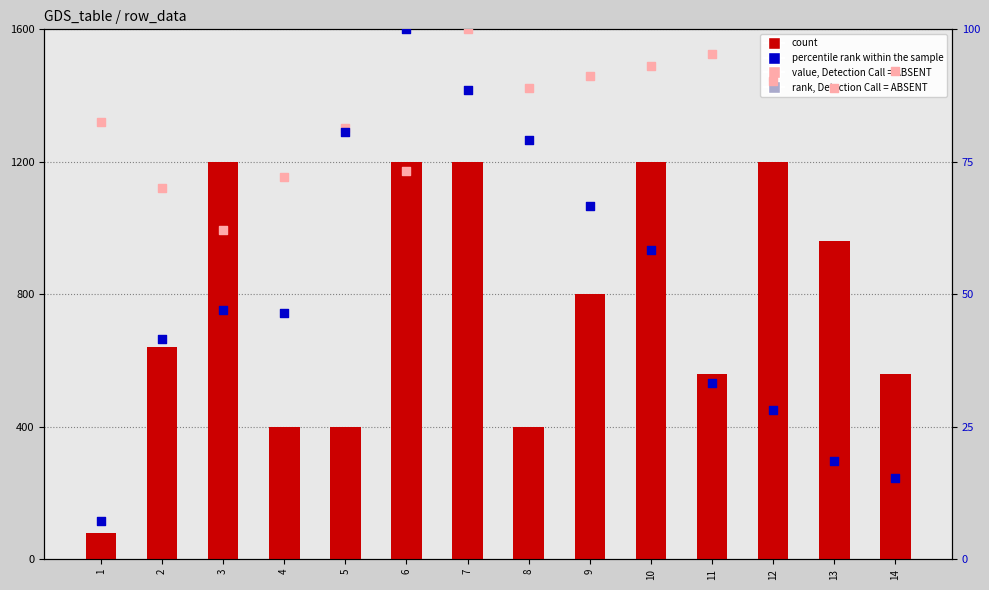

Which series contains the lowest Y value?

percentile rank within the sample